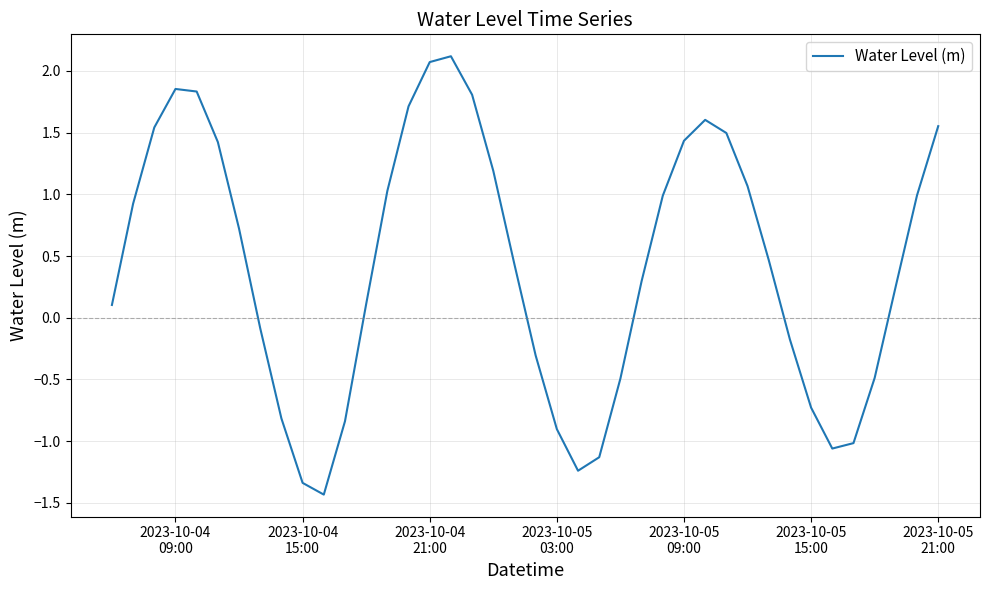

How many values are above zero?

25